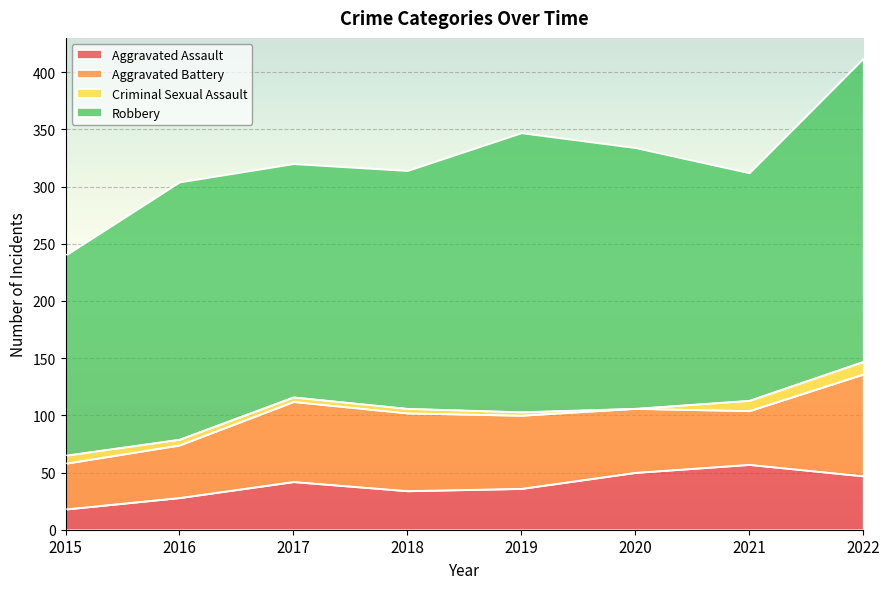

What is the value of the Aggravated Assault point at the 5th from the left?

36